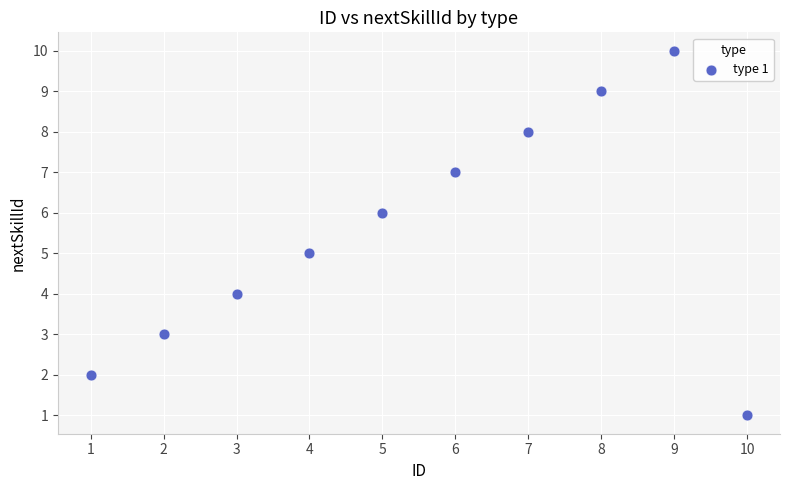

What is the average X value?

6